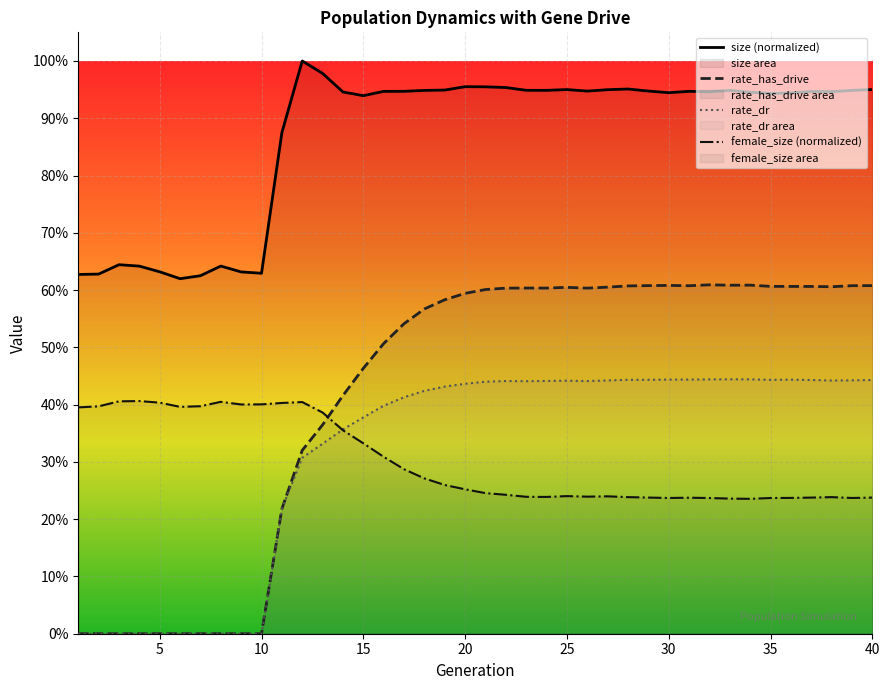

How many times do female_size and rate_dr cross each other?

1